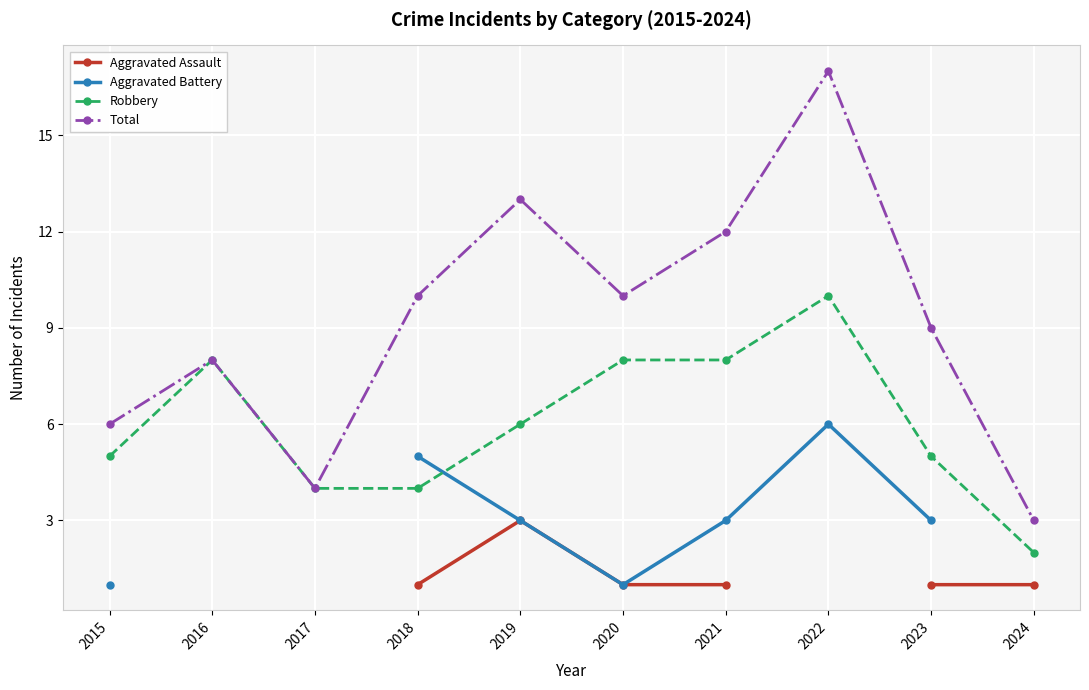

True or false: Aggravated Assault has a value of 1.0 at 2018.

True